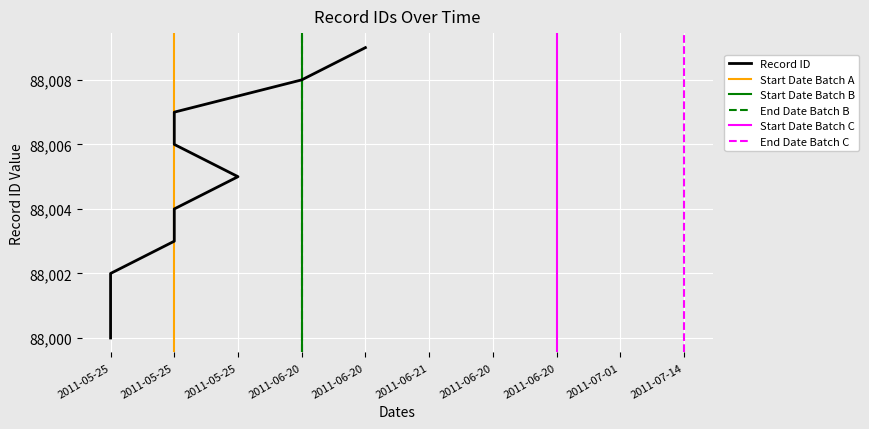

What is the sum of all values?

880045